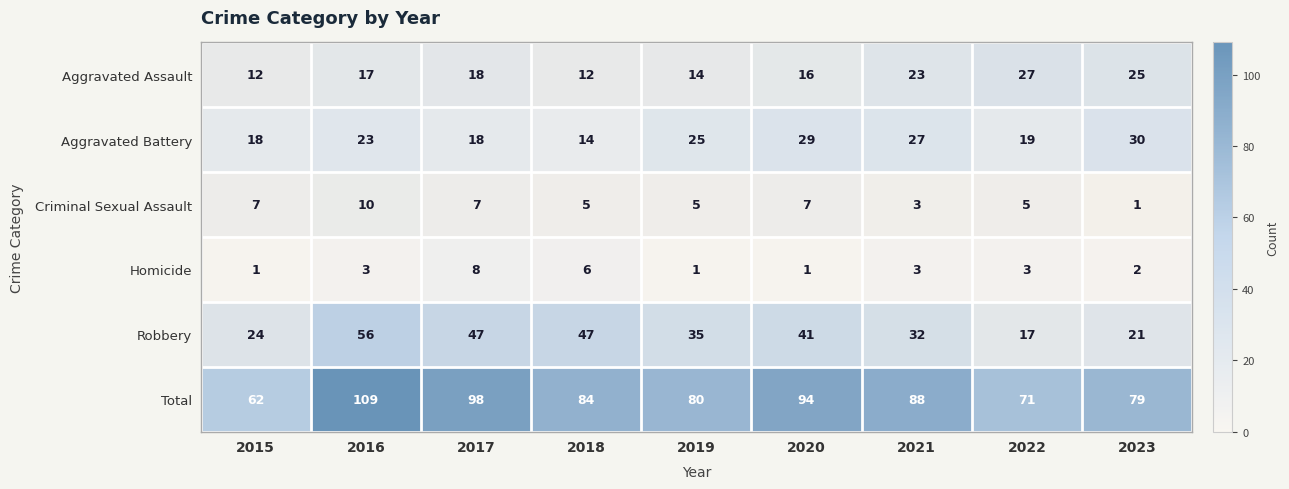

Is the value of Aggravated Battery at 2022 greater than the value of Criminal Sexual Assault at 2023?

Yes